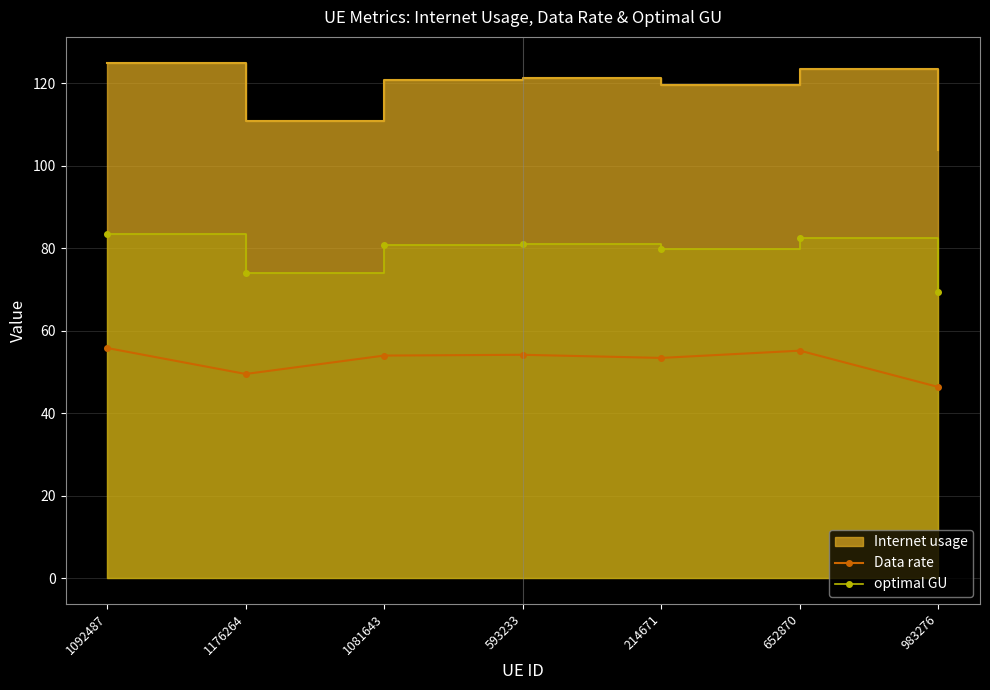

What is the sum of all Data rate values?

368.3